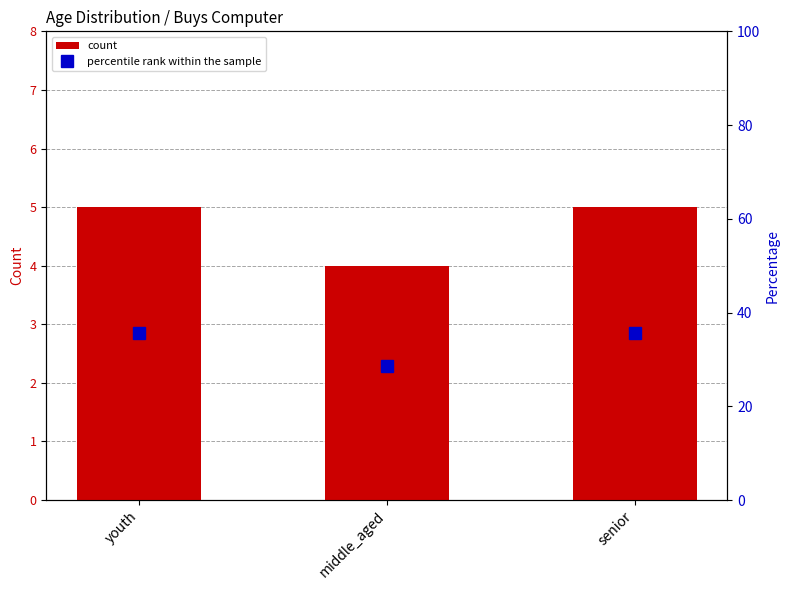

What is the greatest value displayed?

35.7